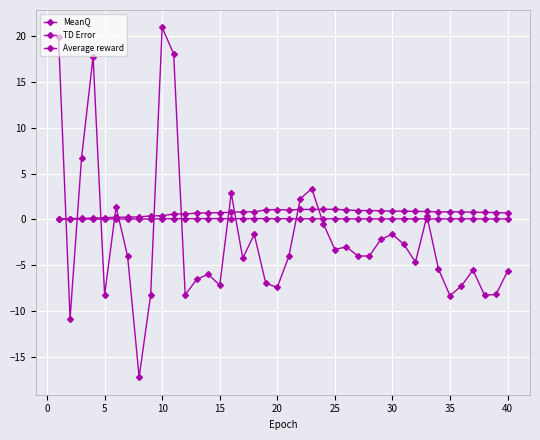

Which series has the largest total across all categories?

MeanQ